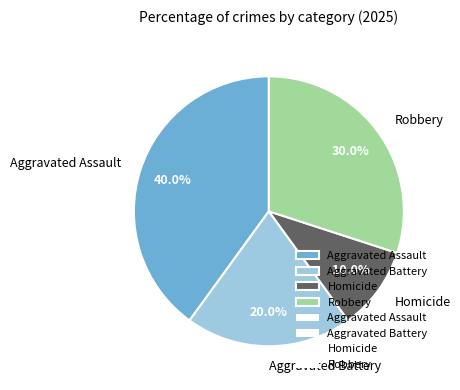

Is there any slice that represents more than half of the pie?

No